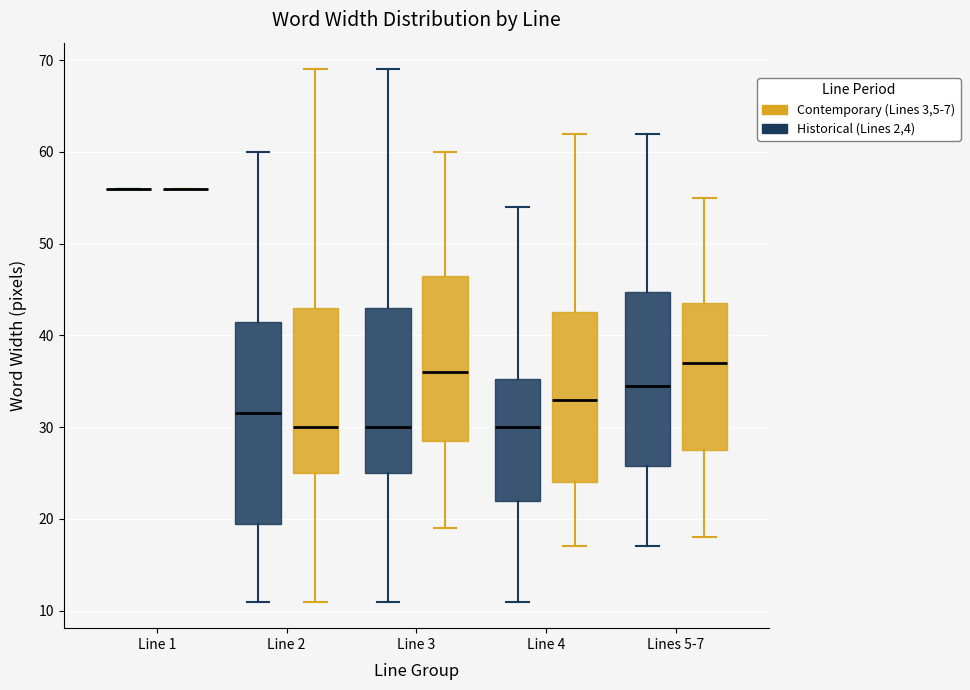

Reading left to right, read every box against the y-axis: the position of its median line, the range the box covers, and the ends of its whiskers. The values are not printed on the chart, so give them approximately, as read against the axis.

Line 1 (Historical (Lines 2,4)): box collapsed to a line at 56, whiskers 56 to 56
Line 1 (Contemporary (Lines 3,5-7)): box collapsed to a line at 56, whiskers 56 to 56
Line 2 (Historical (Lines 2,4)): median 32, box 20 to 42, whiskers 11 to 60
Line 2 (Contemporary (Lines 3,5-7)): median 30, box 25 to 43, whiskers 11 to 69
Line 3 (Historical (Lines 2,4)): median 30, box 25 to 43, whiskers 11 to 69
Line 3 (Contemporary (Lines 3,5-7)): median 36, box 29 to 47, whiskers 19 to 60
Line 4 (Historical (Lines 2,4)): median 30, box 22 to 35, whiskers 11 to 54
Line 4 (Contemporary (Lines 3,5-7)): median 33, box 24 to 43, whiskers 17 to 62
Lines 5-7 (Historical (Lines 2,4)): median 35, box 26 to 45, whiskers 17 to 62
Lines 5-7 (Contemporary (Lines 3,5-7)): median 37, box 28 to 44, whiskers 18 to 55